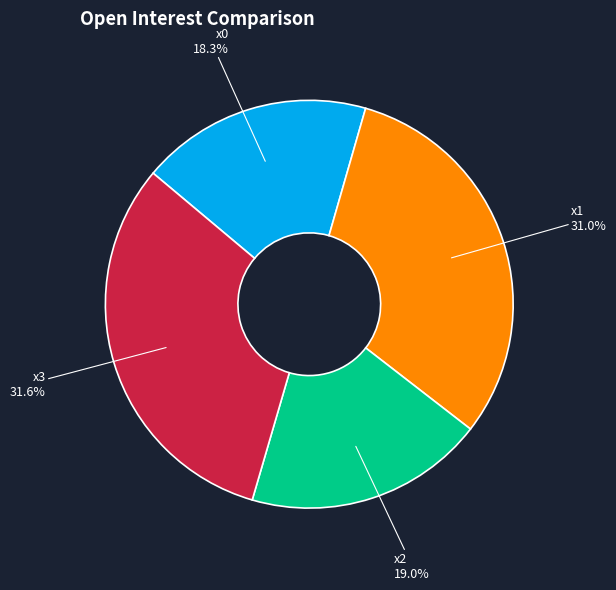

What is the largest slice in the pie chart?

x3